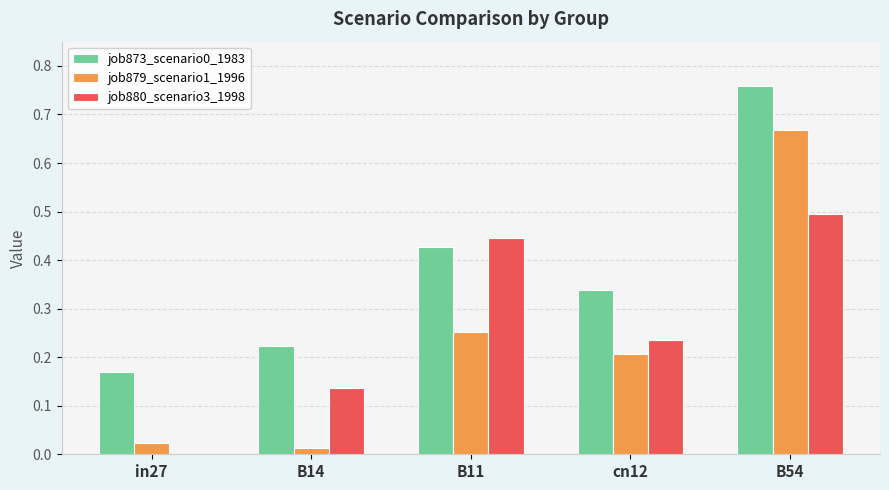

Which category has the highest value across all series?

B54